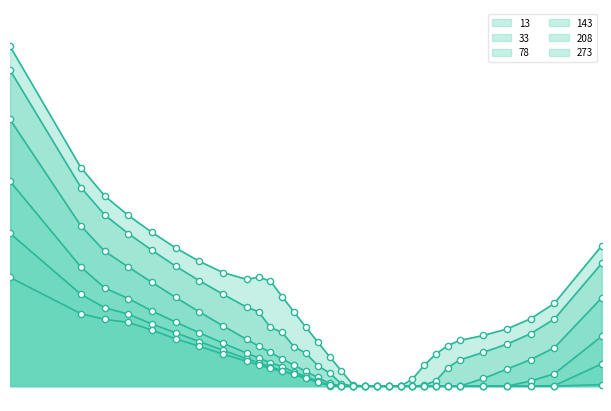

What are all the series names shown in the legend?

13, 33, 78, 143, 208, 273